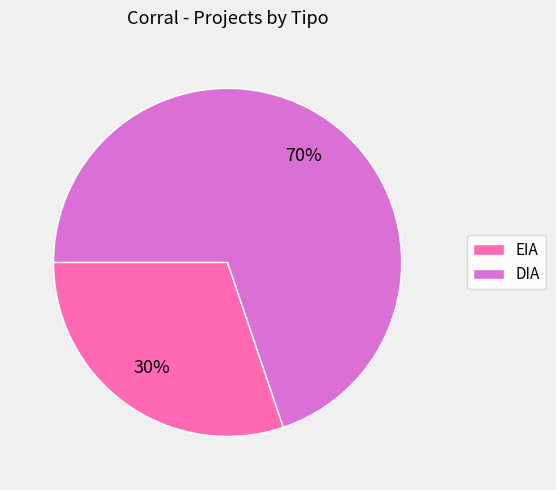

How many segments does this pie chart have?

2